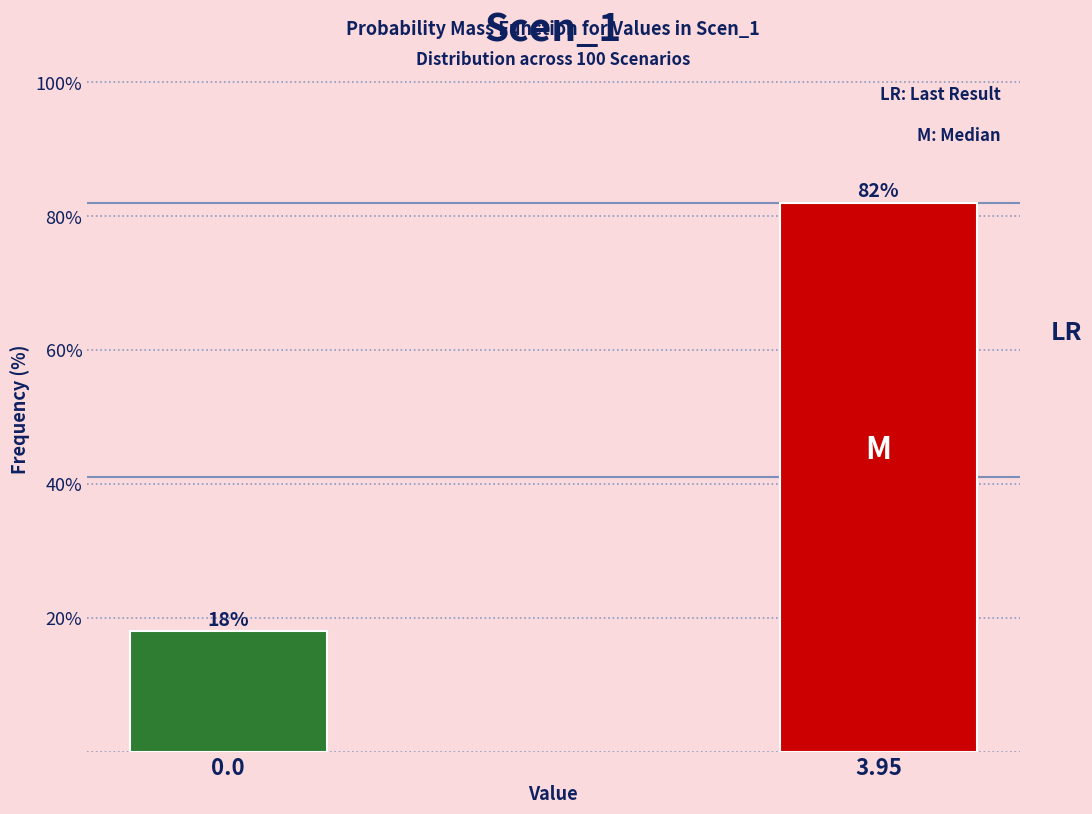

Reading left to right, what are all the values shown in this chart?

0.0=18	3.95=82